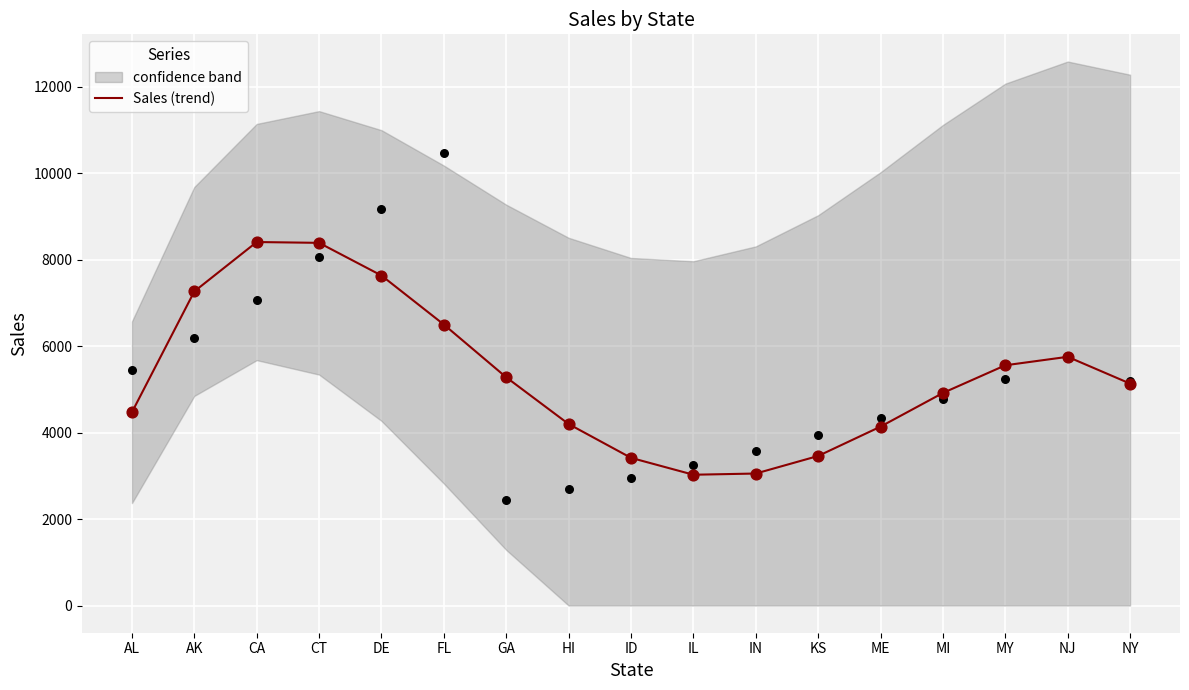

Which has a higher value, HI or GA?

GA